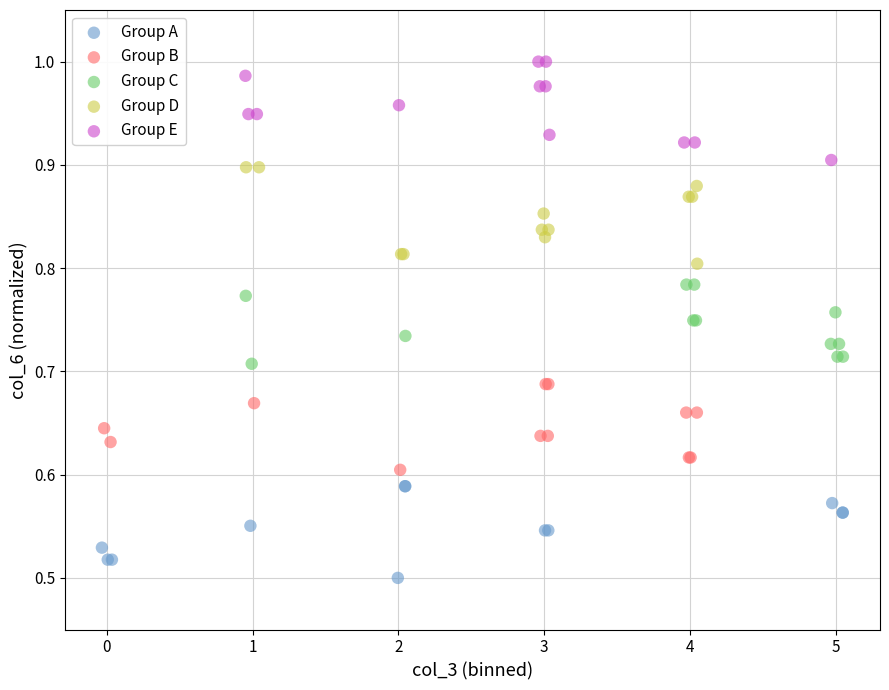

Which series reaches the maximum Y coordinate?

Group E